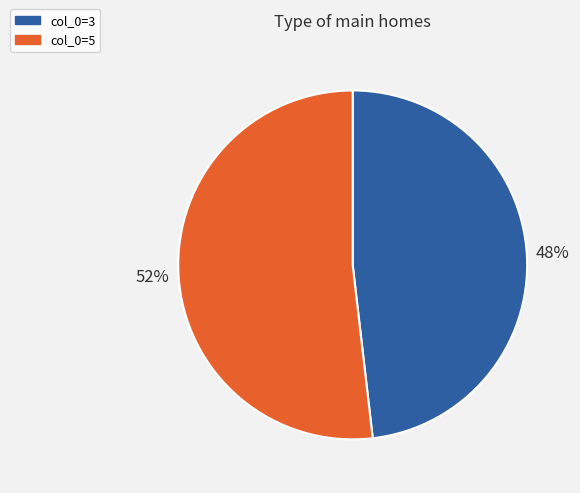

Does any single category account for the majority?

Yes